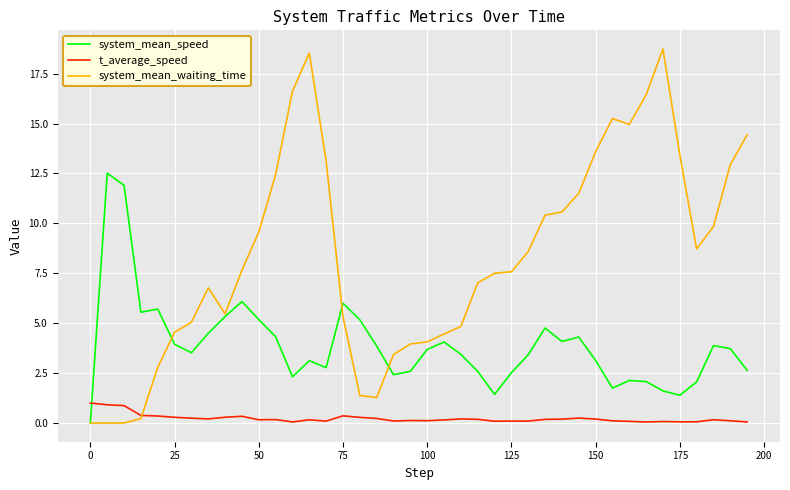

What is the difference between the maximum and minimum values in the system_mean_waiting_time series?

18.7